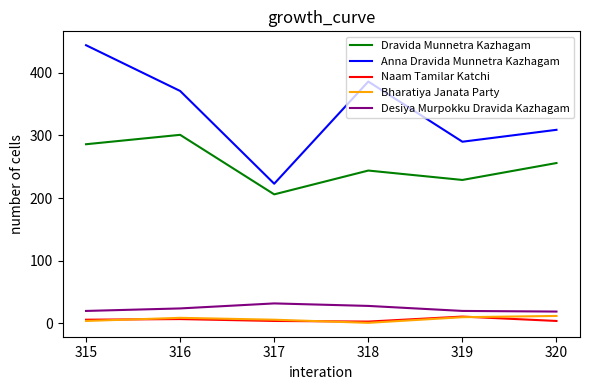

Is it true that Dravida Munnetra Kazhagam equals 229 at 319?

True